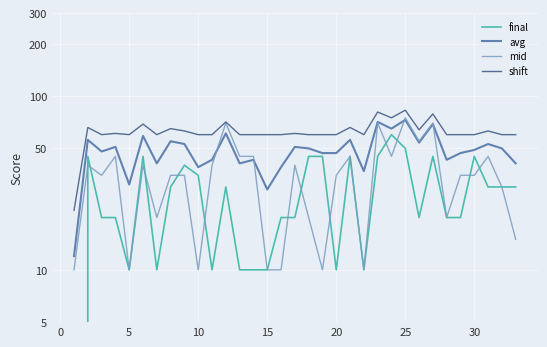

Which series has the largest total across all categories?

shift